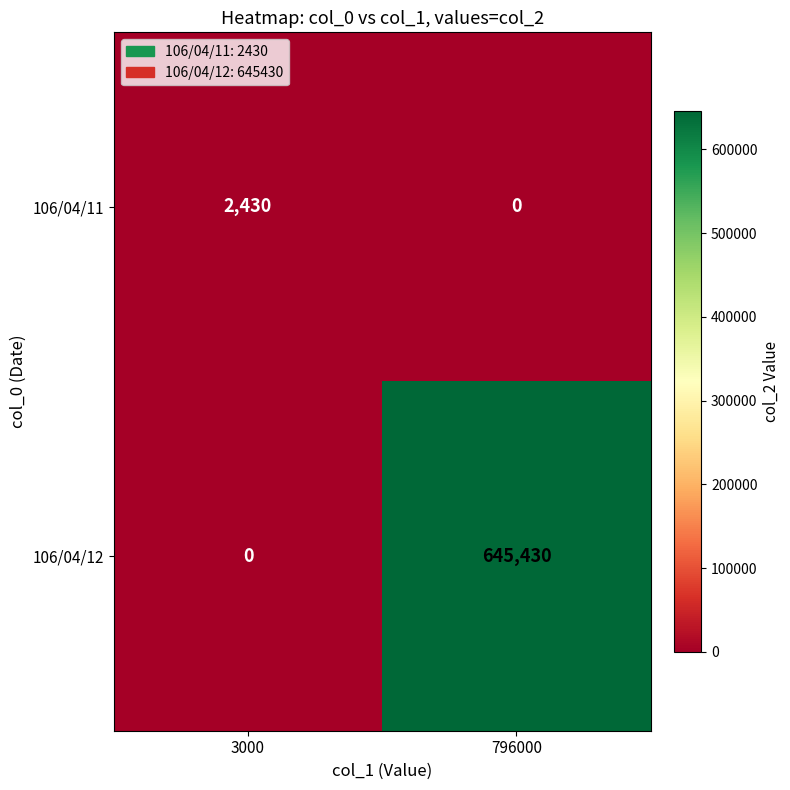

The value of 106/04/11 at 3000 is 2430. True or false?

True